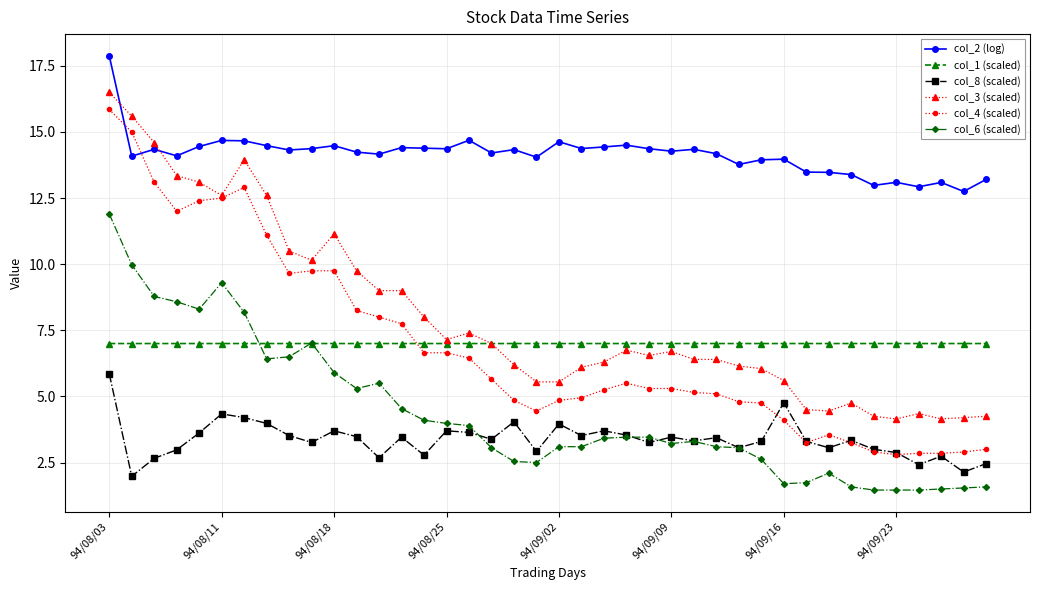

How many categories are shown in the chart?

40